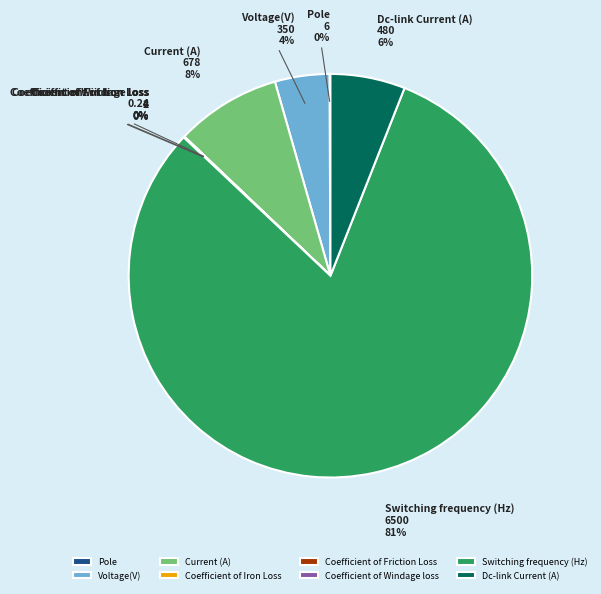

What percentage is the Dc-link Current (A) slice, to the nearest percent?

6%